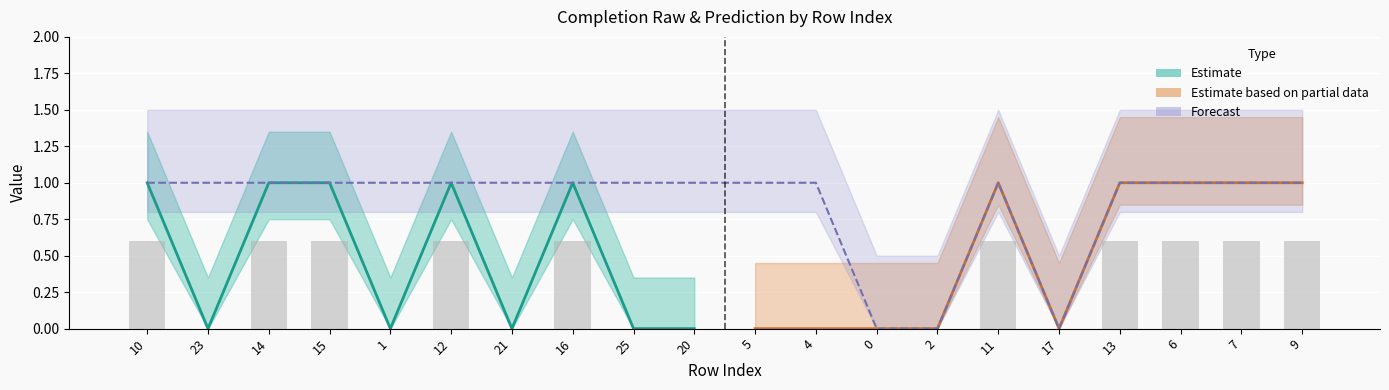

Does the chart contain any negative values?

No